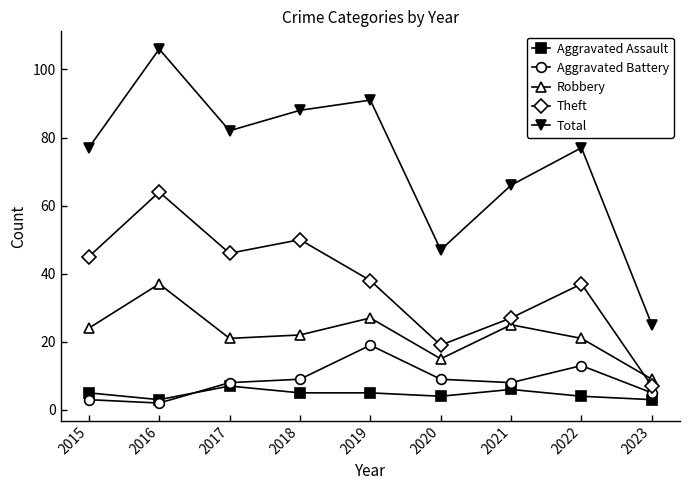

What is the value of the Total point at the 8th from the left?

77